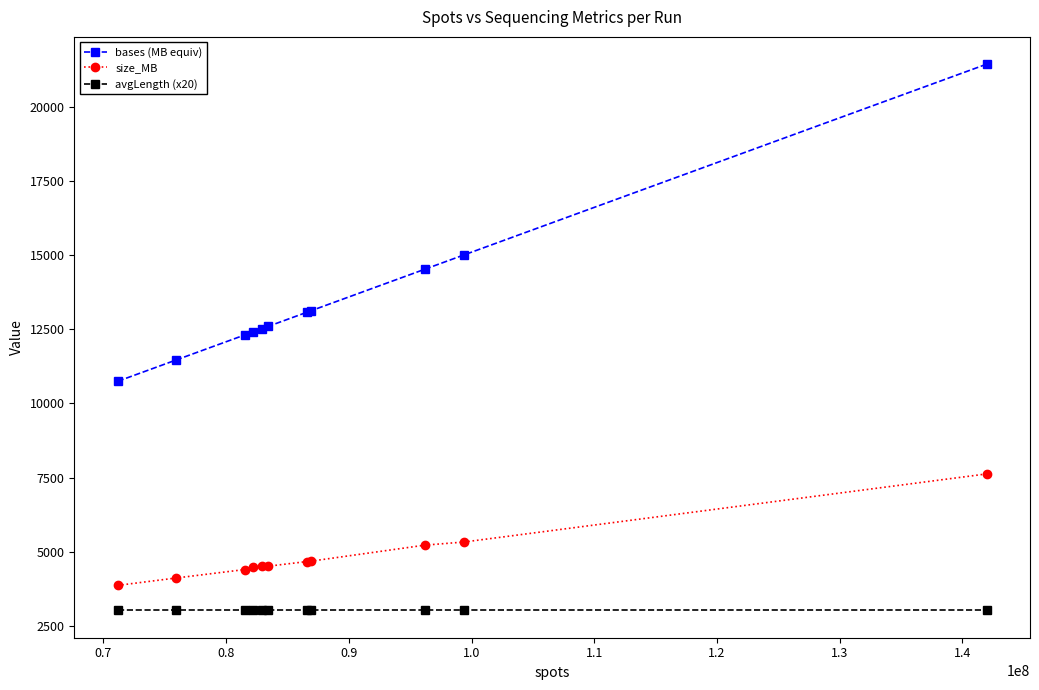

What is the minimum value for avgLength (x20)?

3020.0